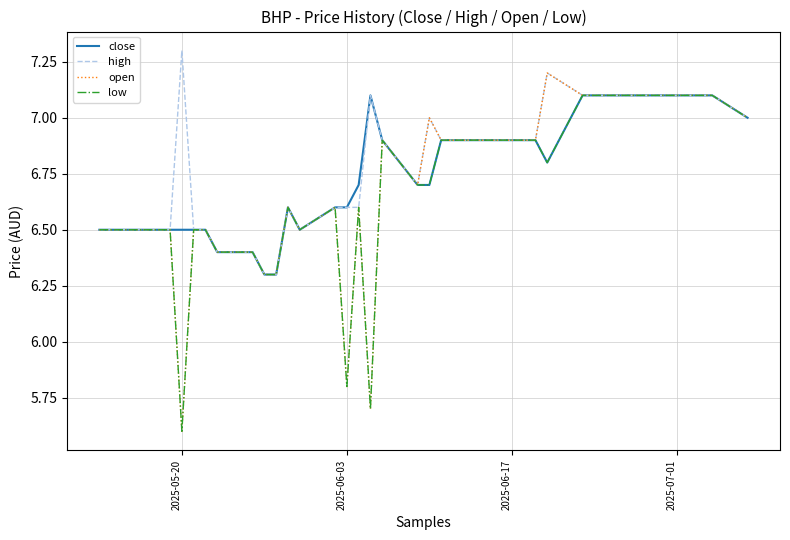

List the series in order of their overall mean, highest first.

high, close, open, low